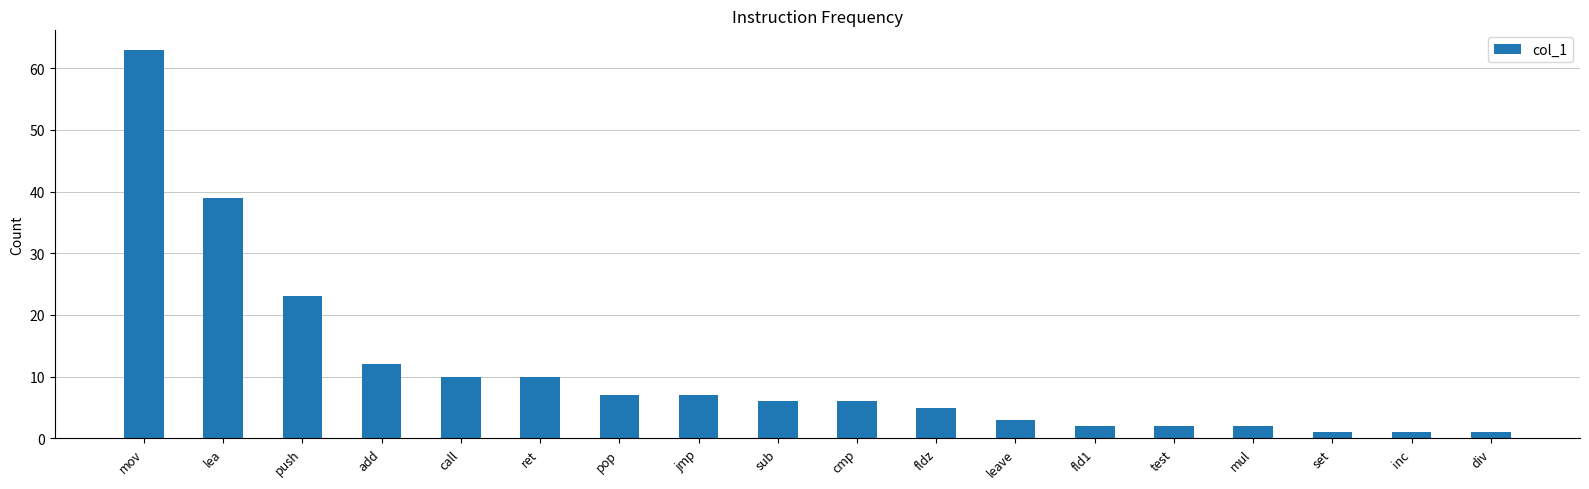

Is it true that the value at mov is 63?

True